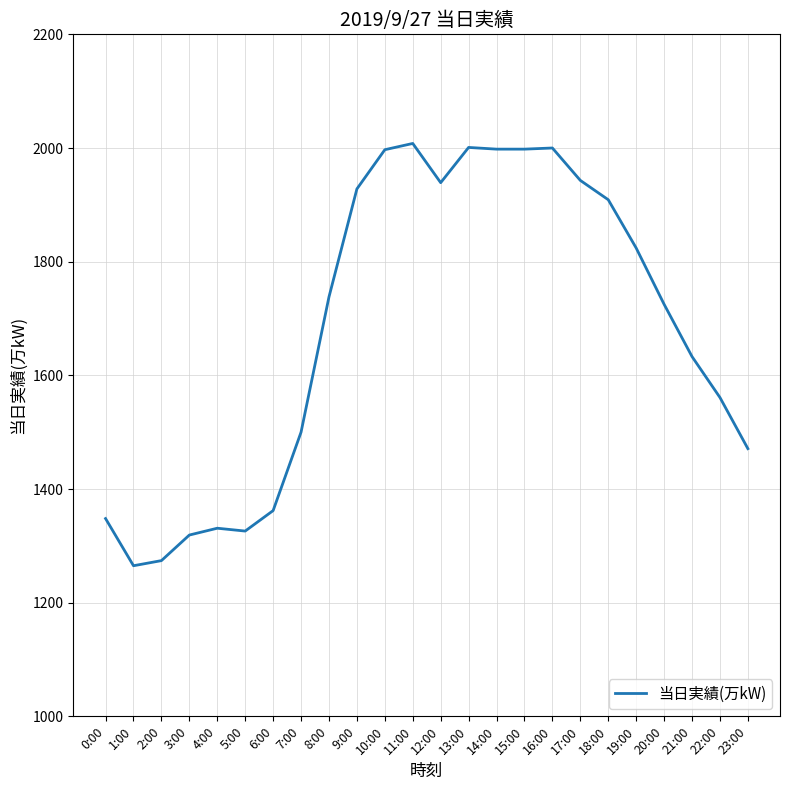

What is the greatest value displayed?

2008